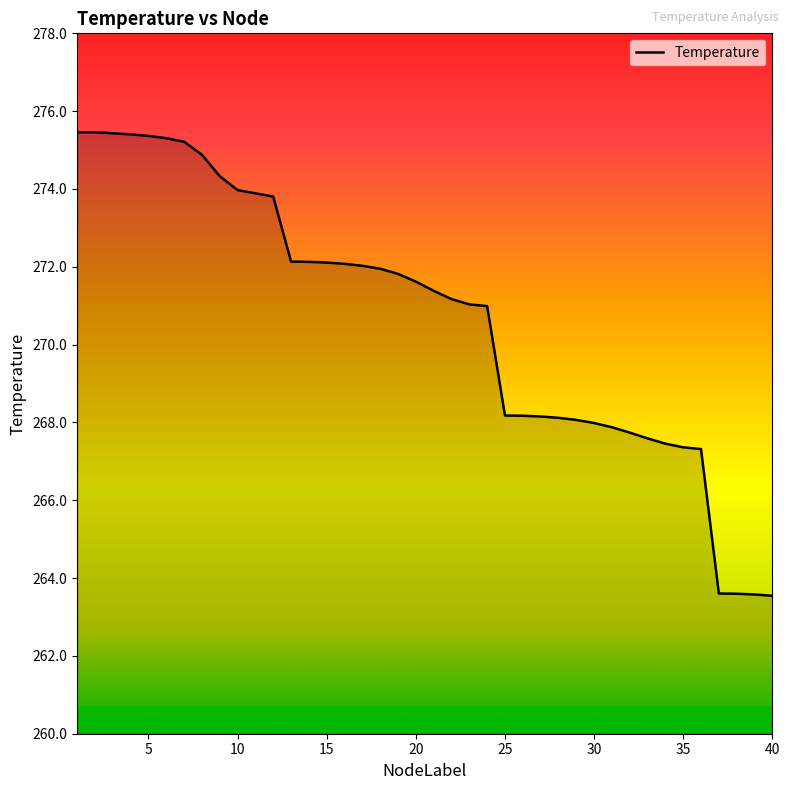

What is the greatest value displayed?

275.5